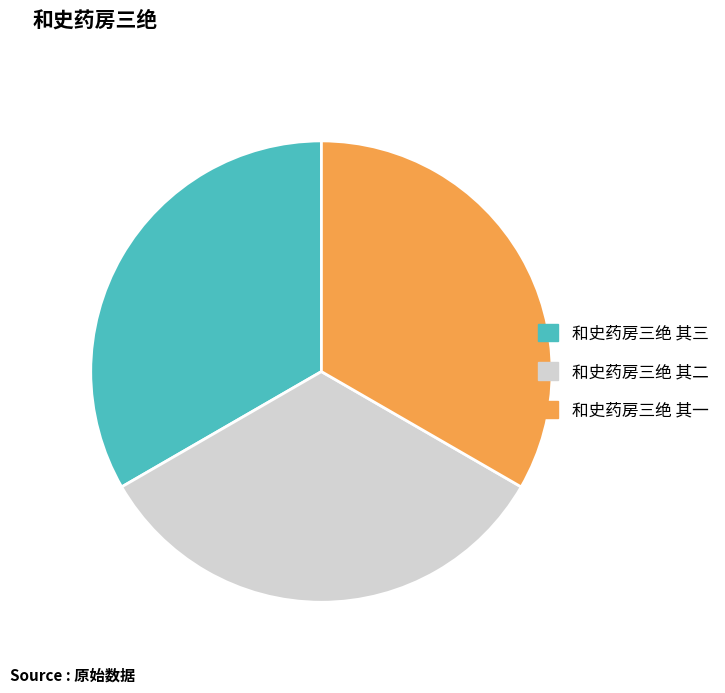

Does 和史药房三绝 其三 account for over 50% of the chart?

No